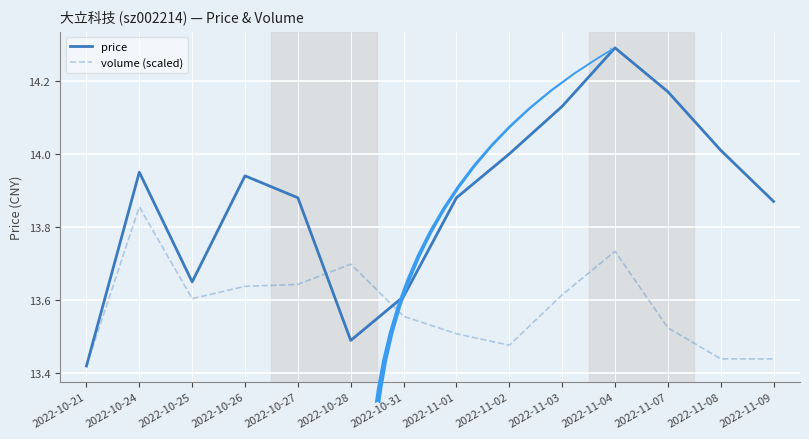

List the series in order of their overall mean, highest first.

price, volume (scaled)